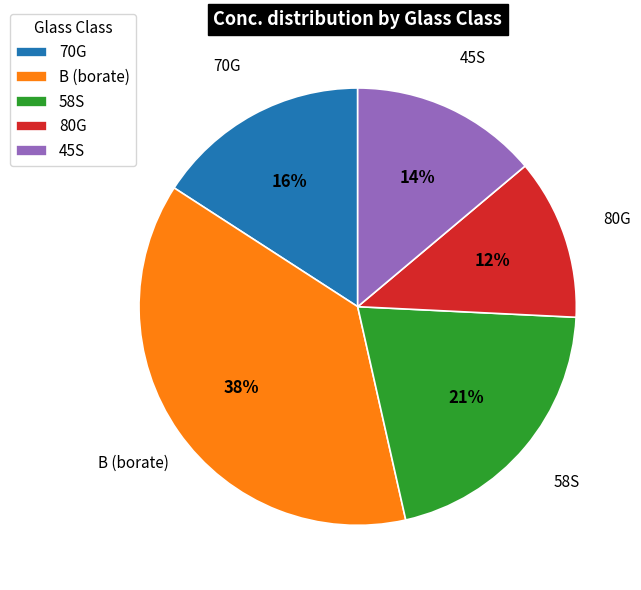

To the nearest percent, what is the difference between the largest and smallest slice percentages?

26%